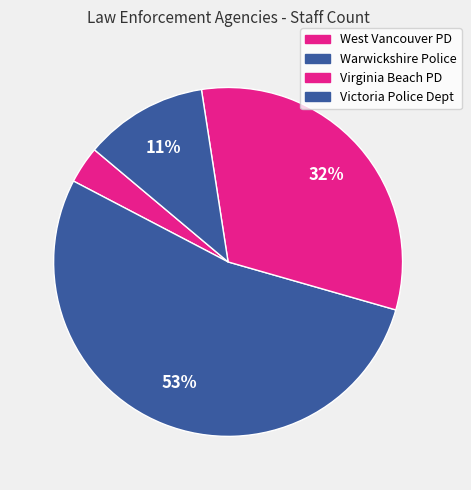

How many segments does this pie chart have?

4